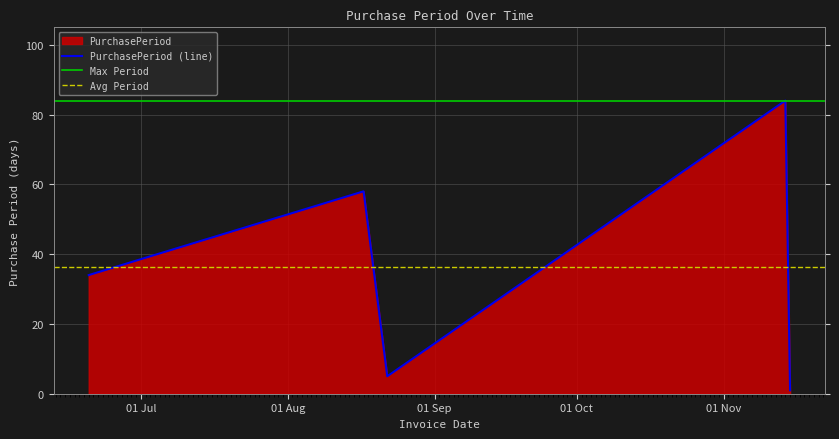

What is the sum of the values at 2017-08-17 and 2017-08-22?

63